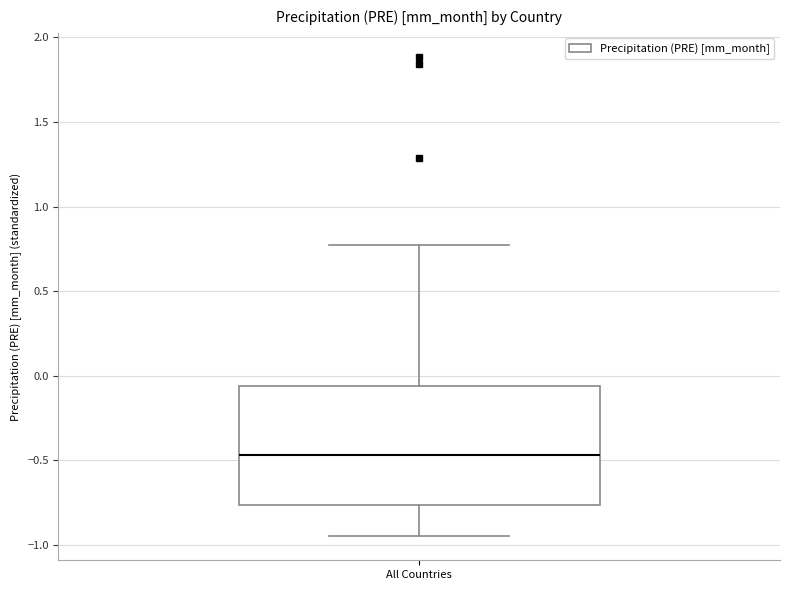

Read this box plot against the y-axis: the position of the median line, the range covered by the box, and the ends of both whiskers. The values are not printed on the chart, so give them approximately, as read against the axis.

median -0.45, box -0.75 to -0.05, whiskers -0.95 to 0.80